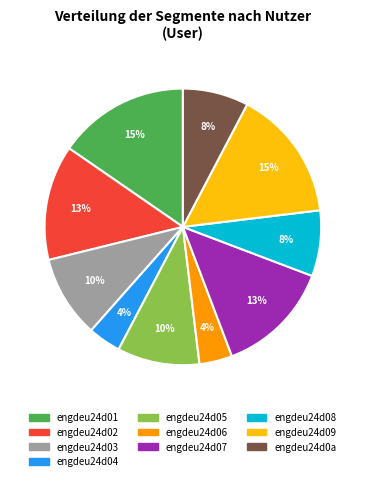

Does engdeu24d05 account for over 50% of the chart?

No